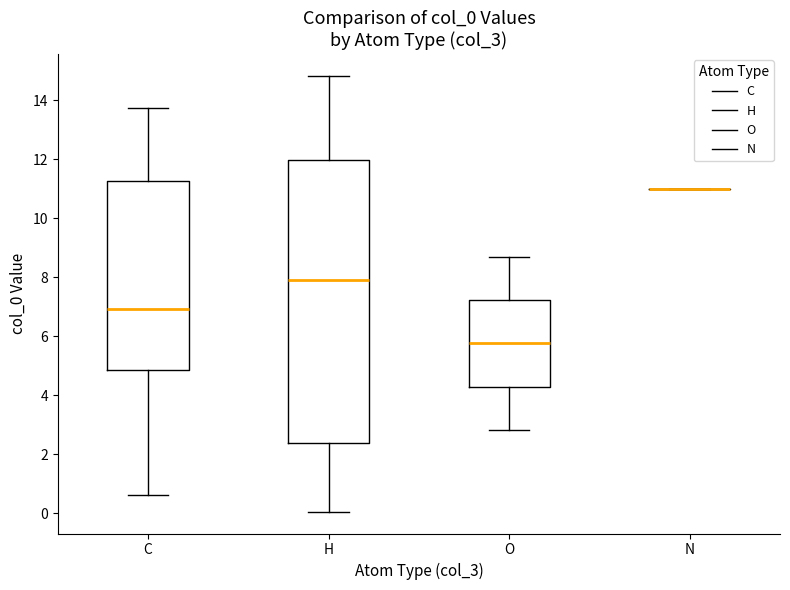

Which box is the tallest, from its lower edge to its upper edge?

H